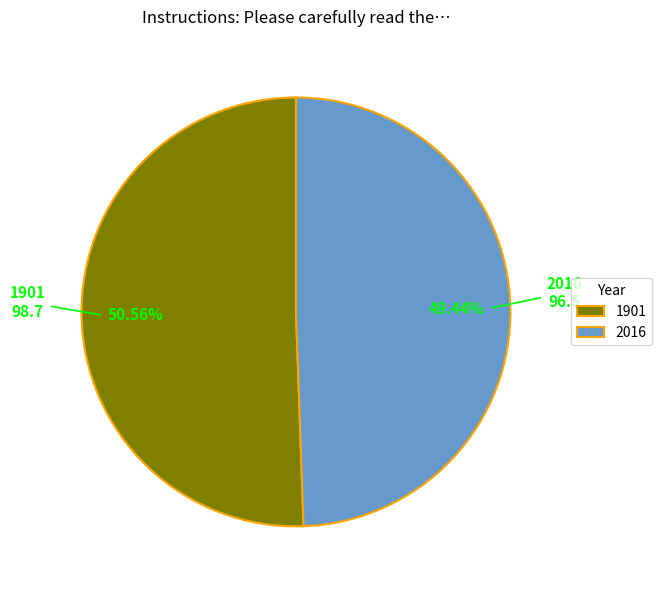

To the nearest percent, what is the difference between the 1901 and 2016 slice percentages?

1%